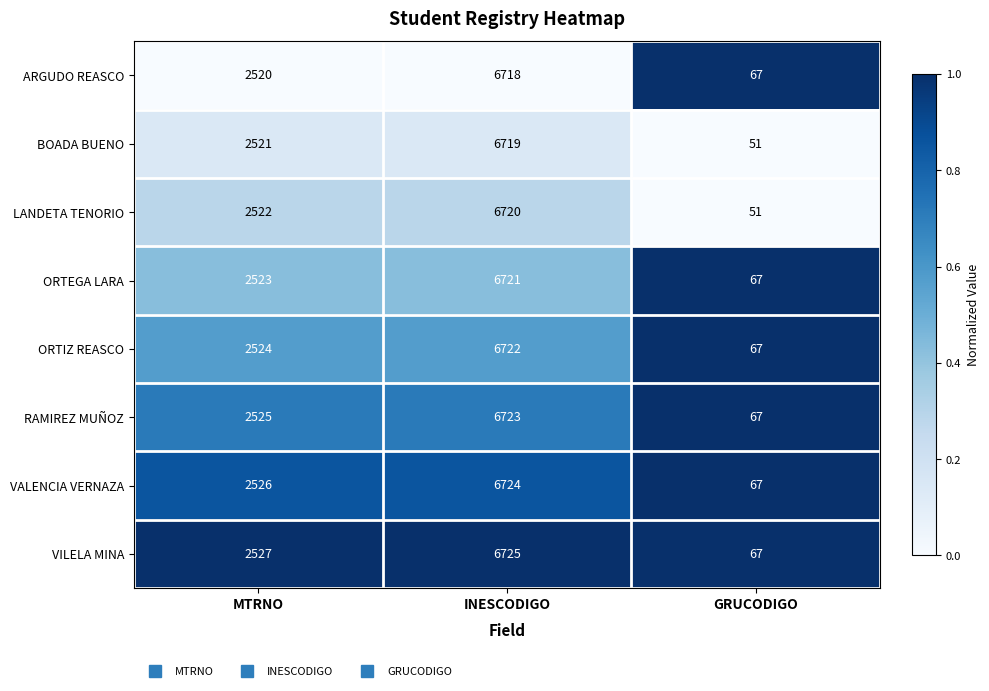

What is the greatest value displayed?

6725